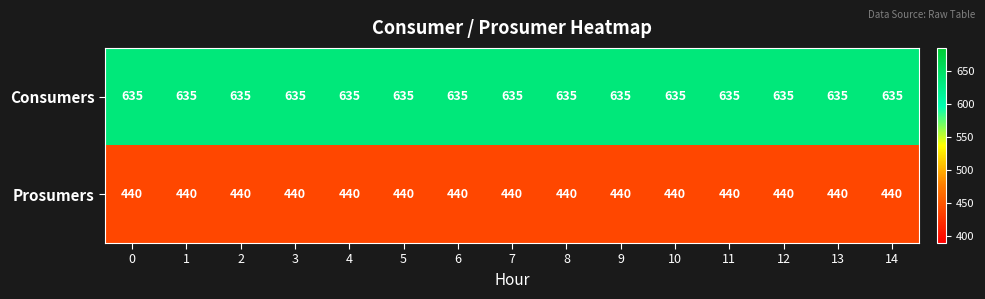

What is the difference between the highest and lowest values at 1?

195